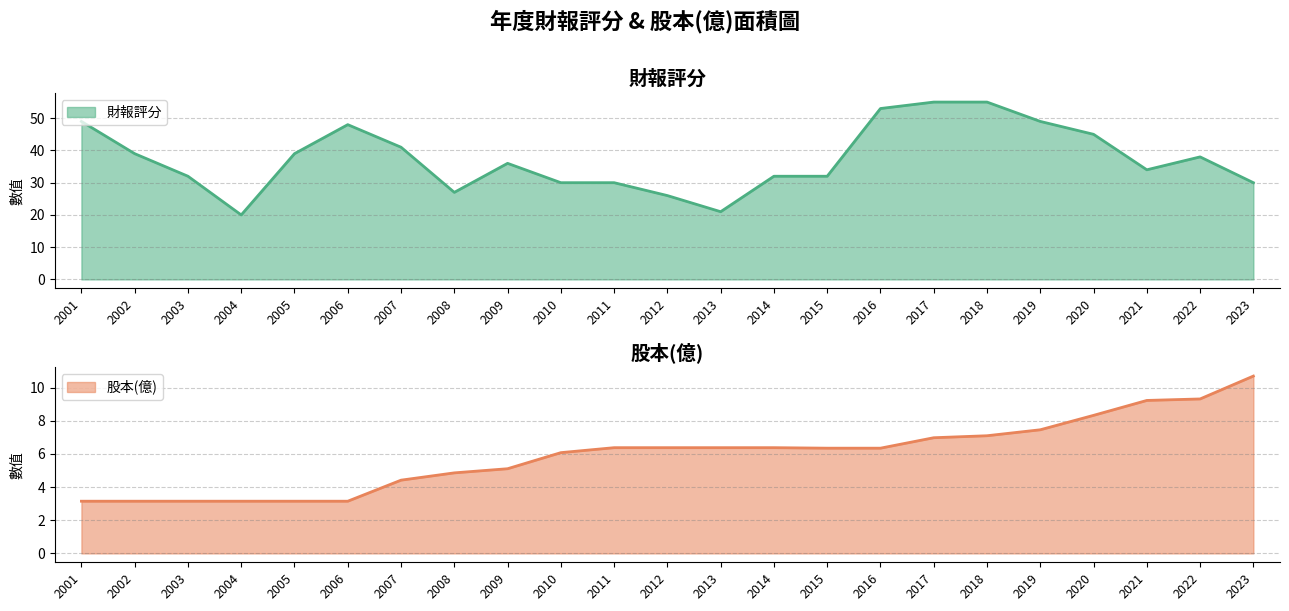

What is the approximate value of 財報評分 at 2011?

30